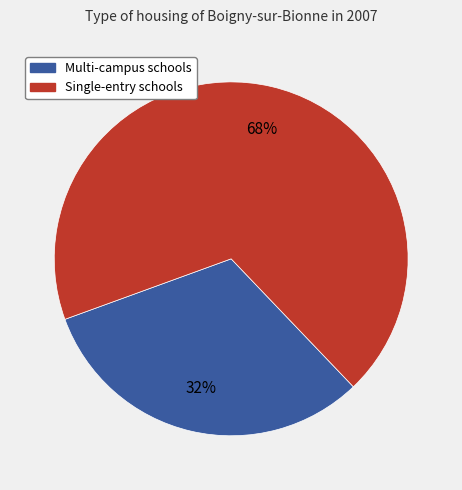

To the nearest percent, what portion does Multi-campus schools represent?

32%